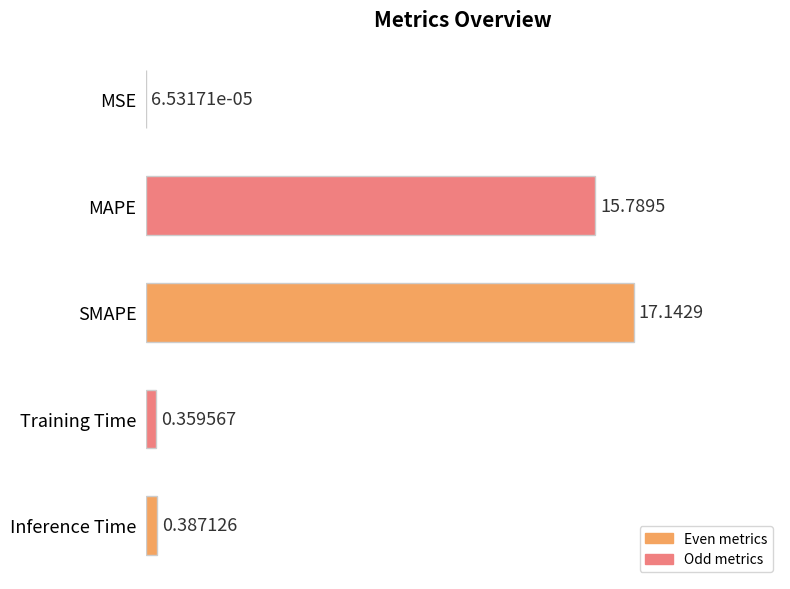

What is the sum of the values at MSE and MAPE?

15.8